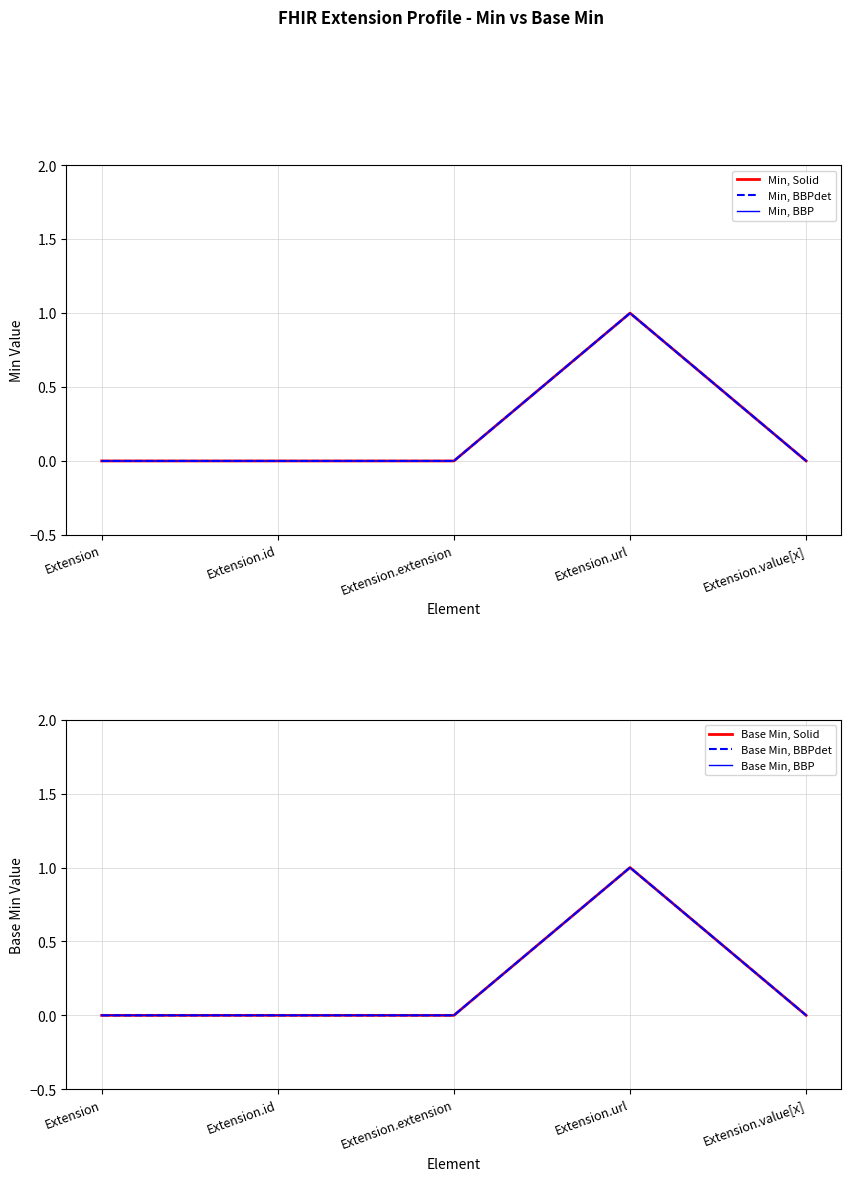

What is the sum of the Min, Solid values at Extension and Extension.url?

1